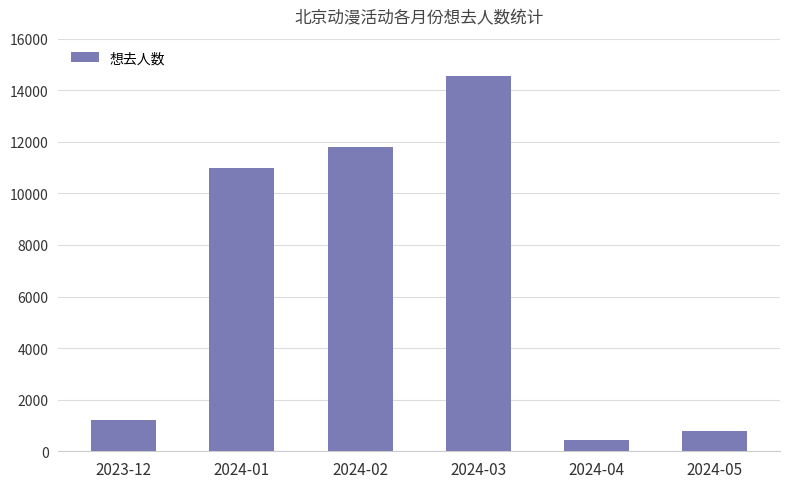

List the labels in order of value, largest first.

2024-03, 2024-02, 2024-01, 2023-12, 2024-05, 2024-04